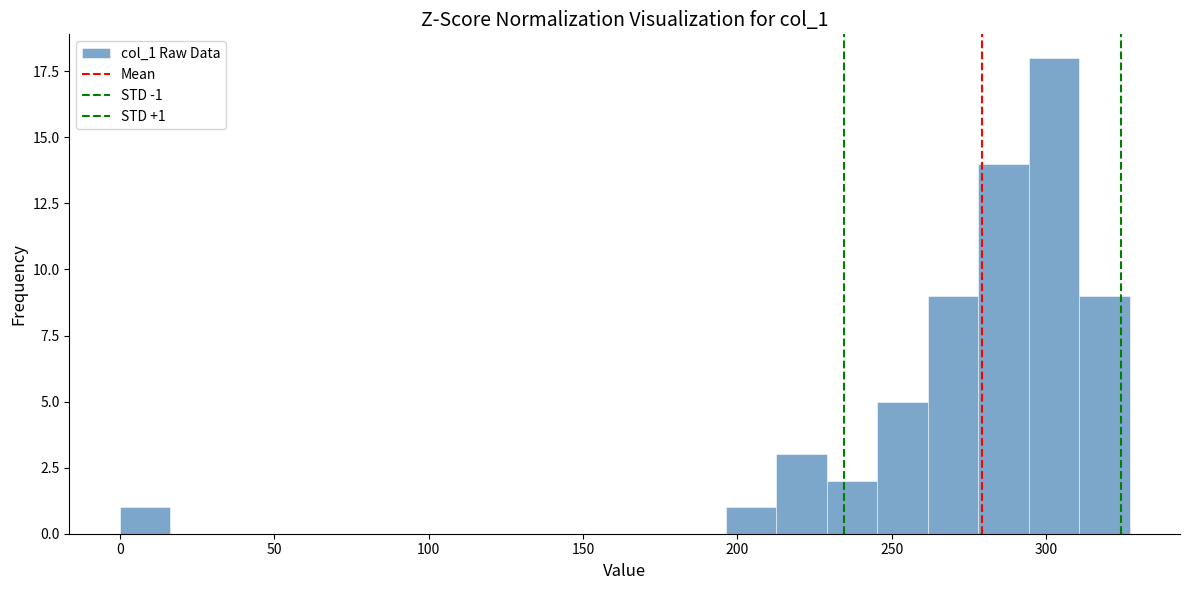

Read against the x-axis, roughly where is the centre of the tallest bar?

300